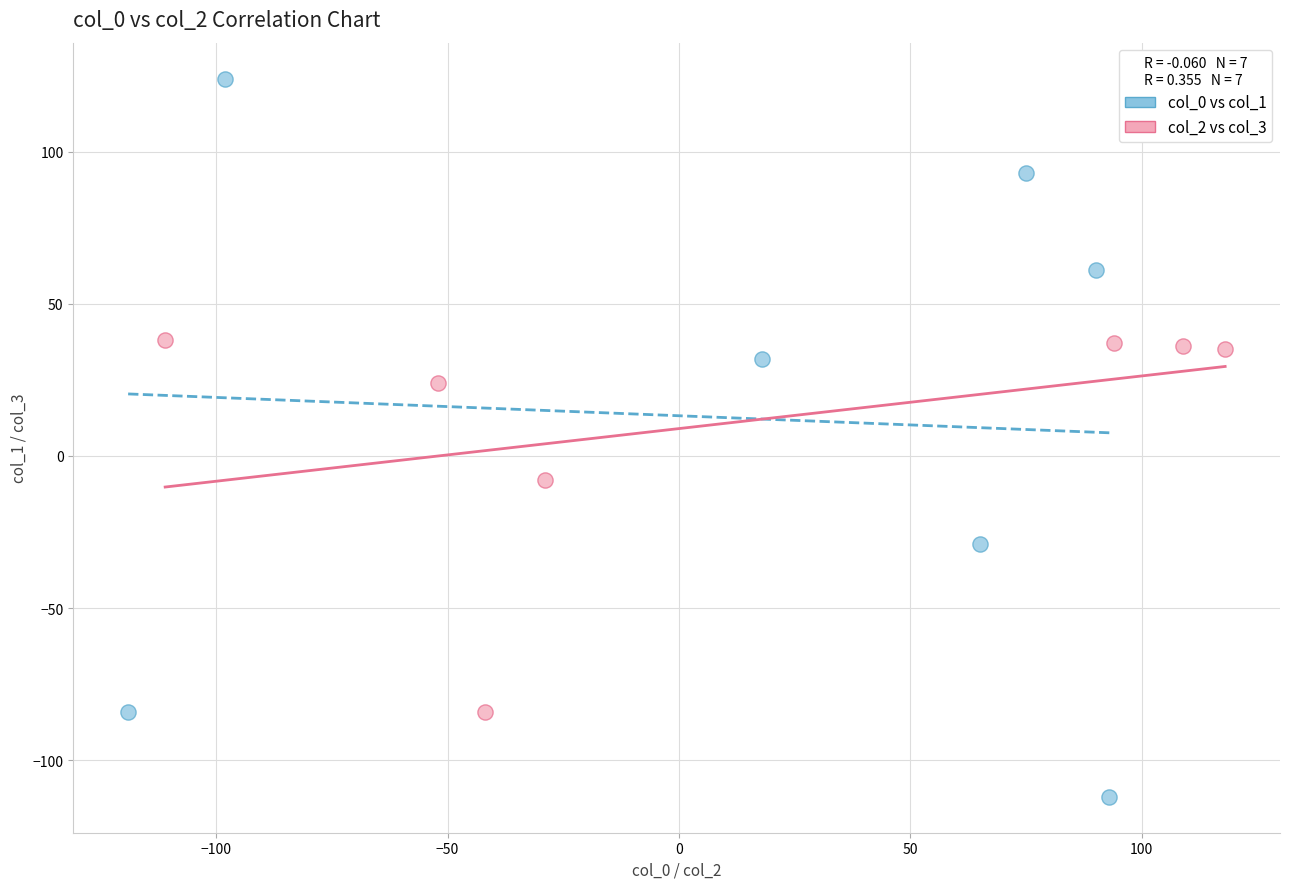

Which series contains the highest Y value?

col_0 vs col_1